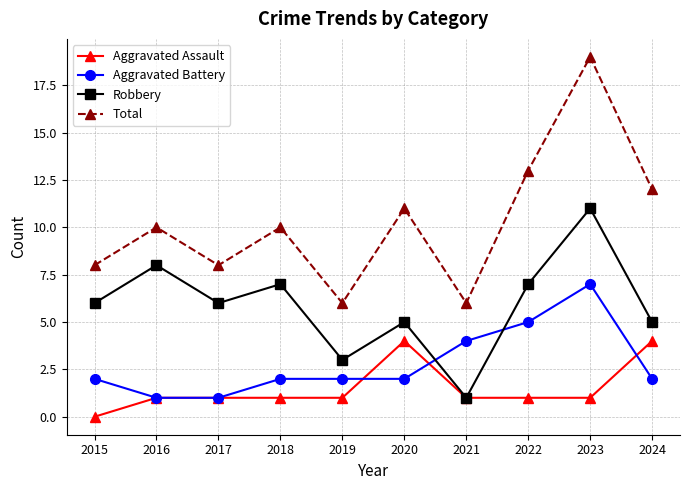

Read the Aggravated Battery value at 2022.

5